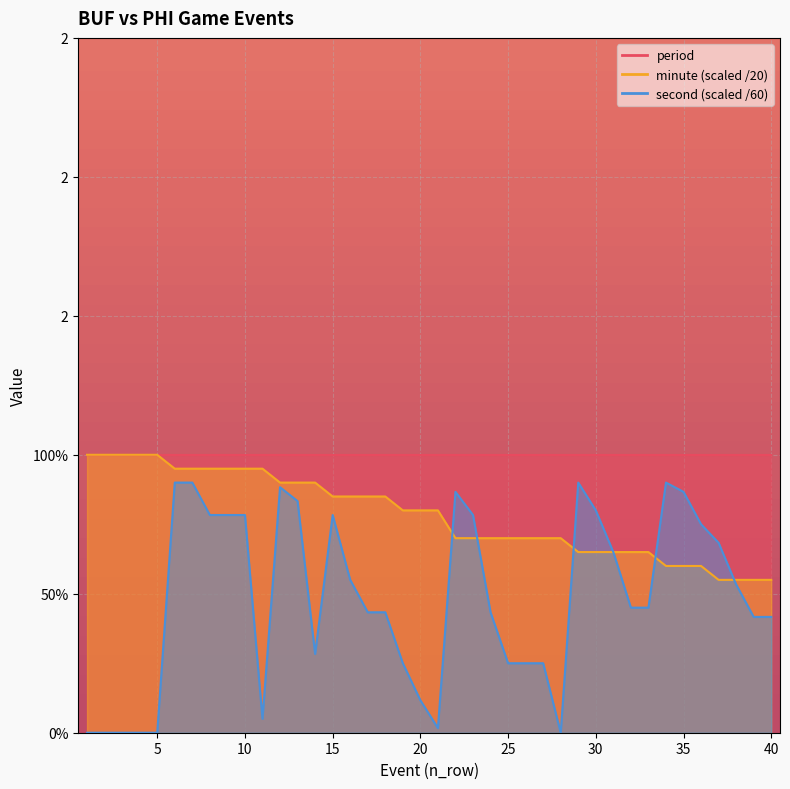

Which has a higher value, 12 or 9?

9